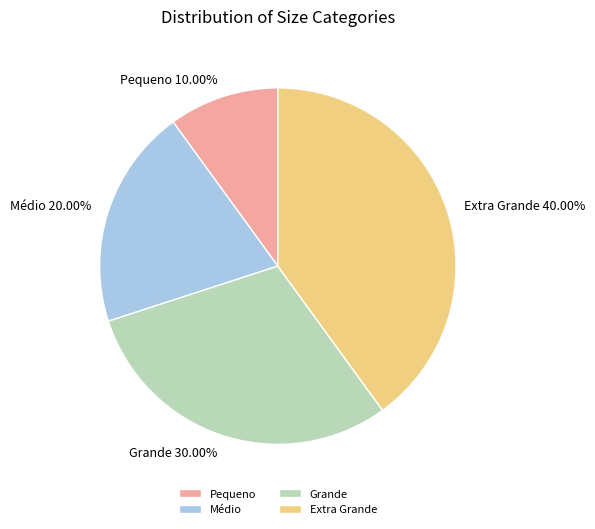

What is the ratio of the value at Médio to the value at Grande?

0.7